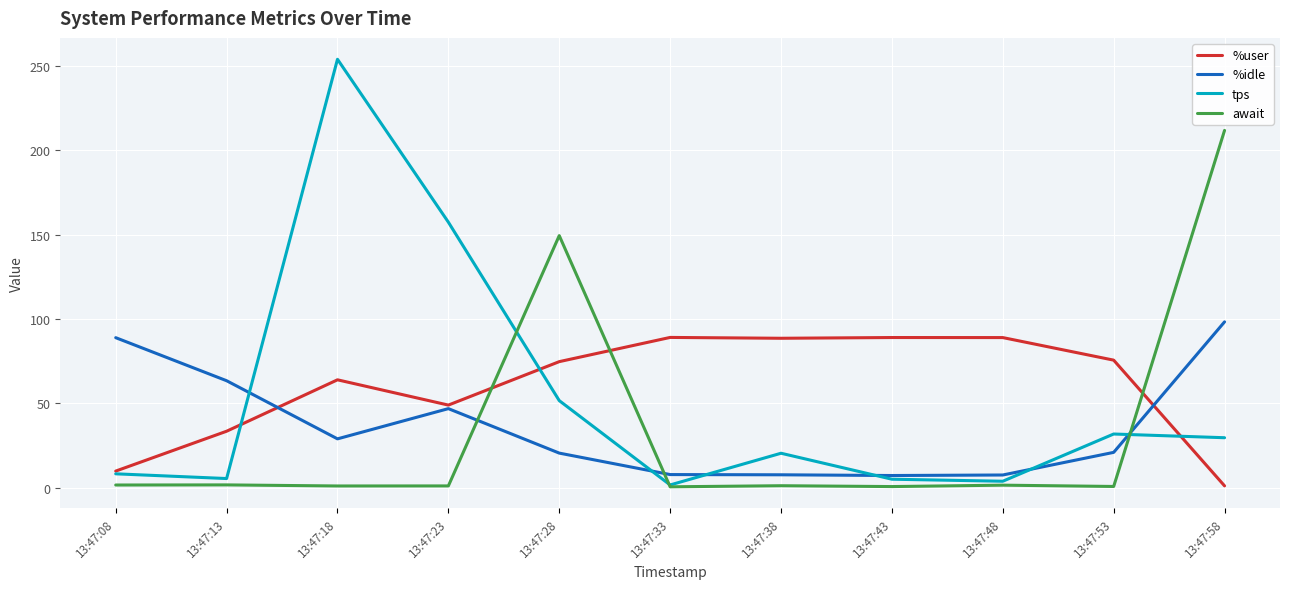

What is the spread (max minus min) of values at 13:47:48?

87.5